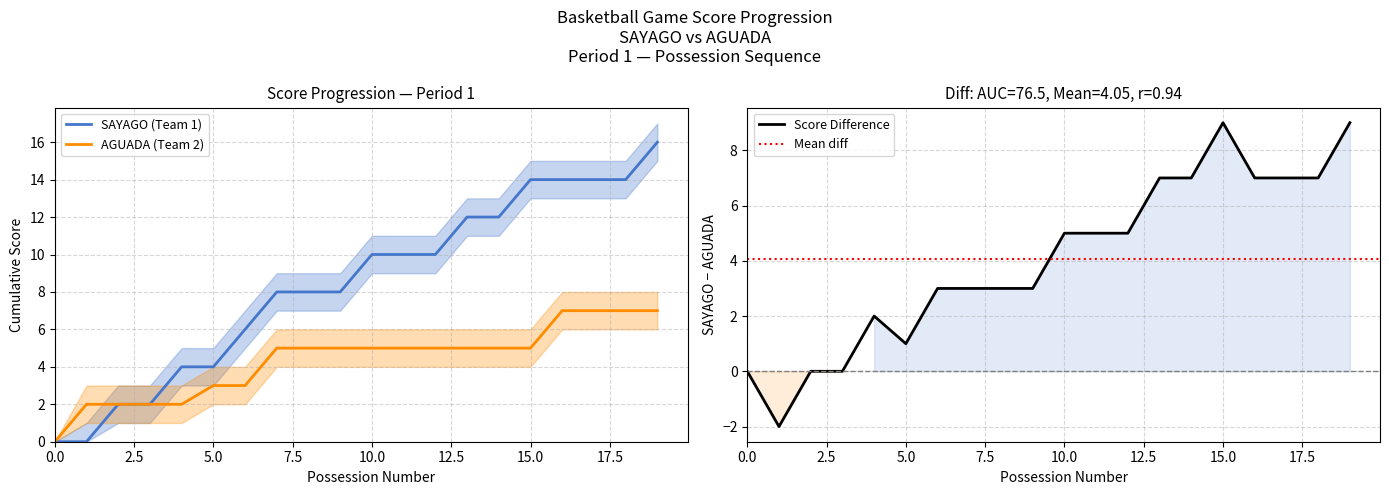

What is the value of the SAYAGO lower point at the 4th from the left?

1